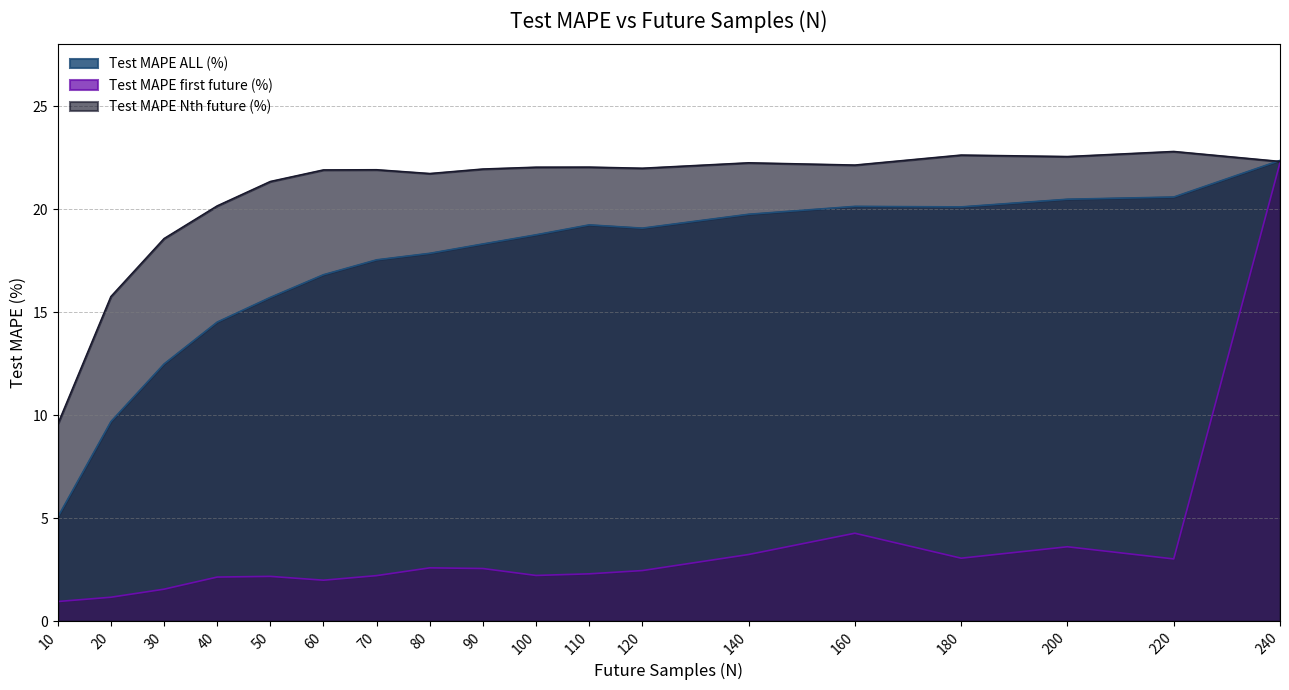

What are all the series names shown in the legend?

Test MAPE ALL (%), Test MAPE first future (%), Test MAPE Nth future (%)